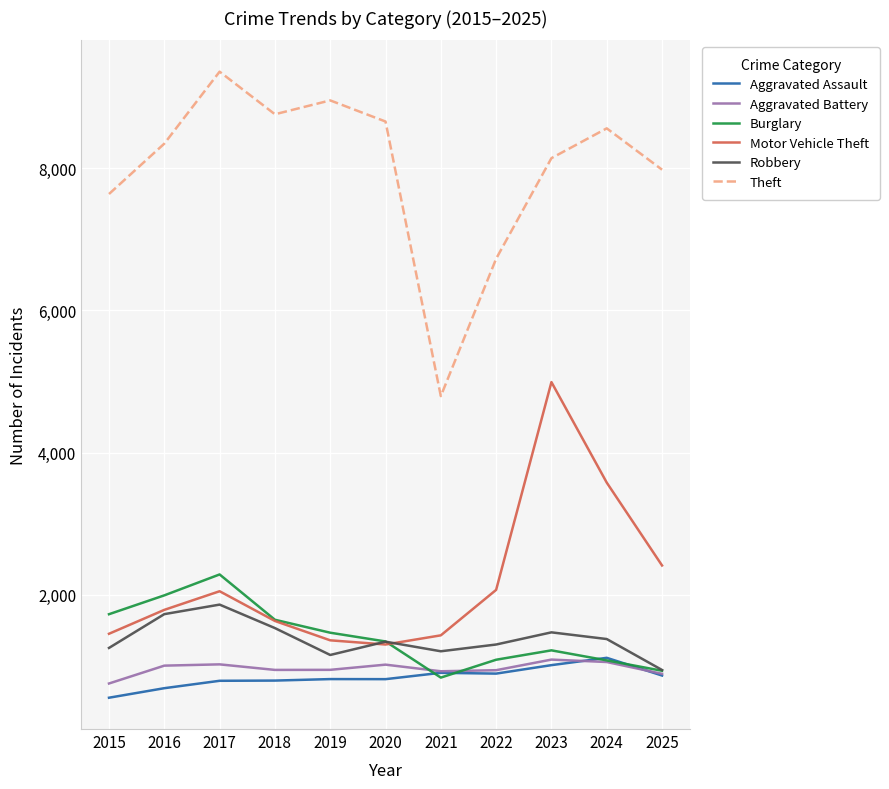

Which series has the largest range (max minus min)?

Theft